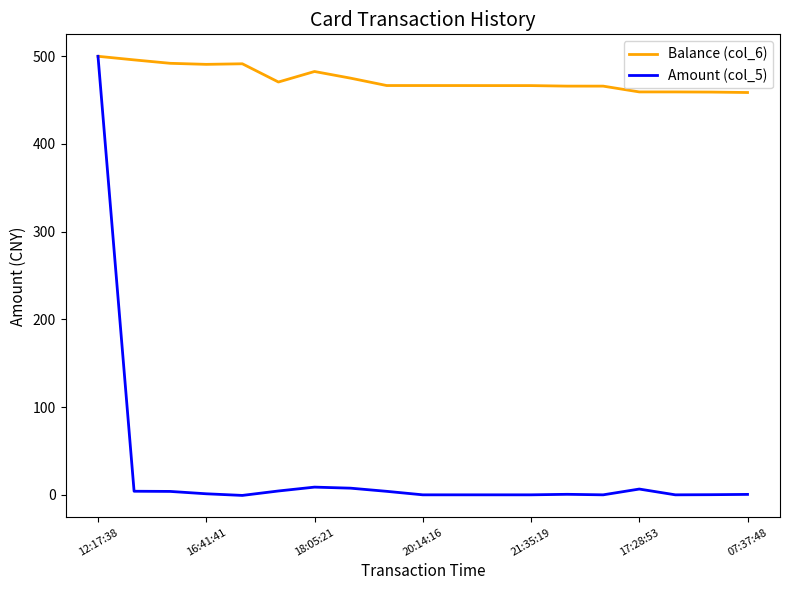

Rank the series by their average value, from lowest to highest.

Amount (col_5), Balance (col_6)